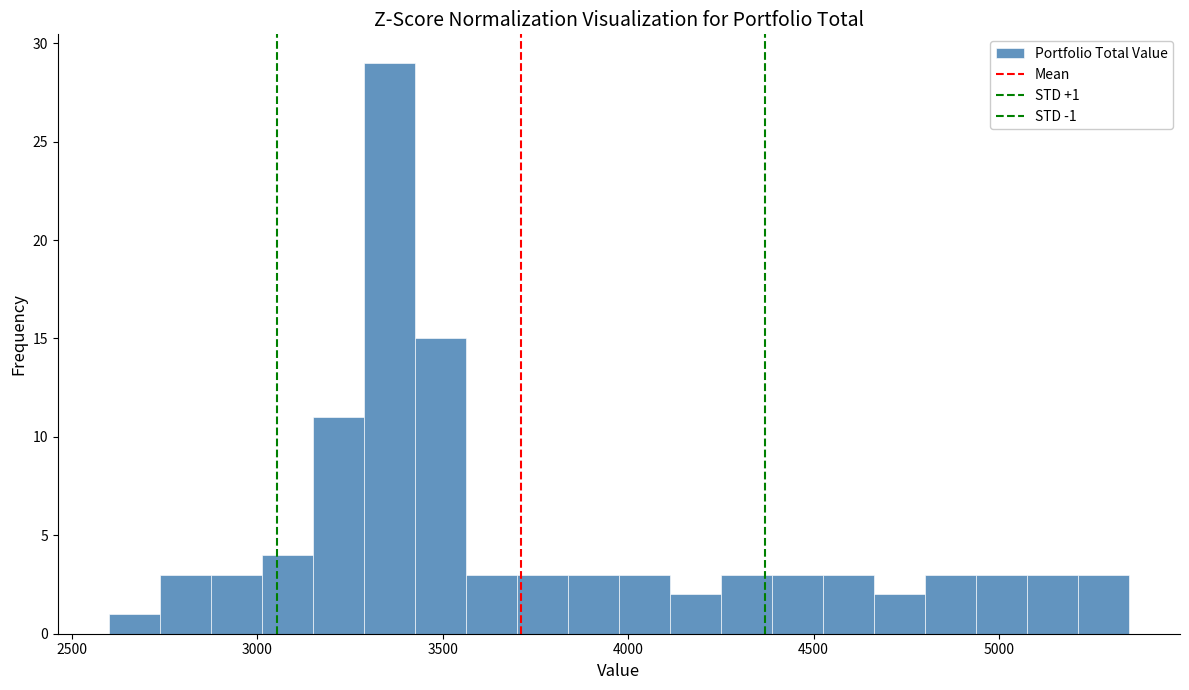

Read against the x-axis, roughly where is the centre of the tallest bar?

3350